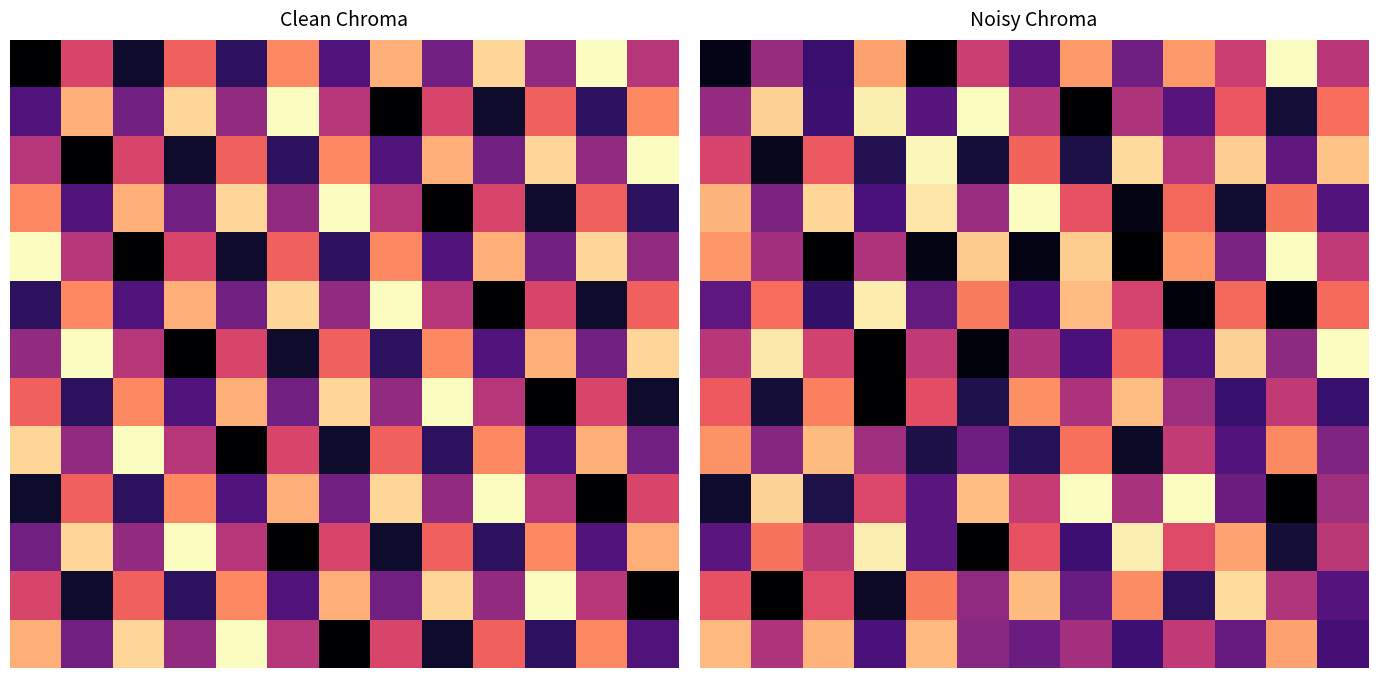

Which has a higher value, 2 or 10?

10